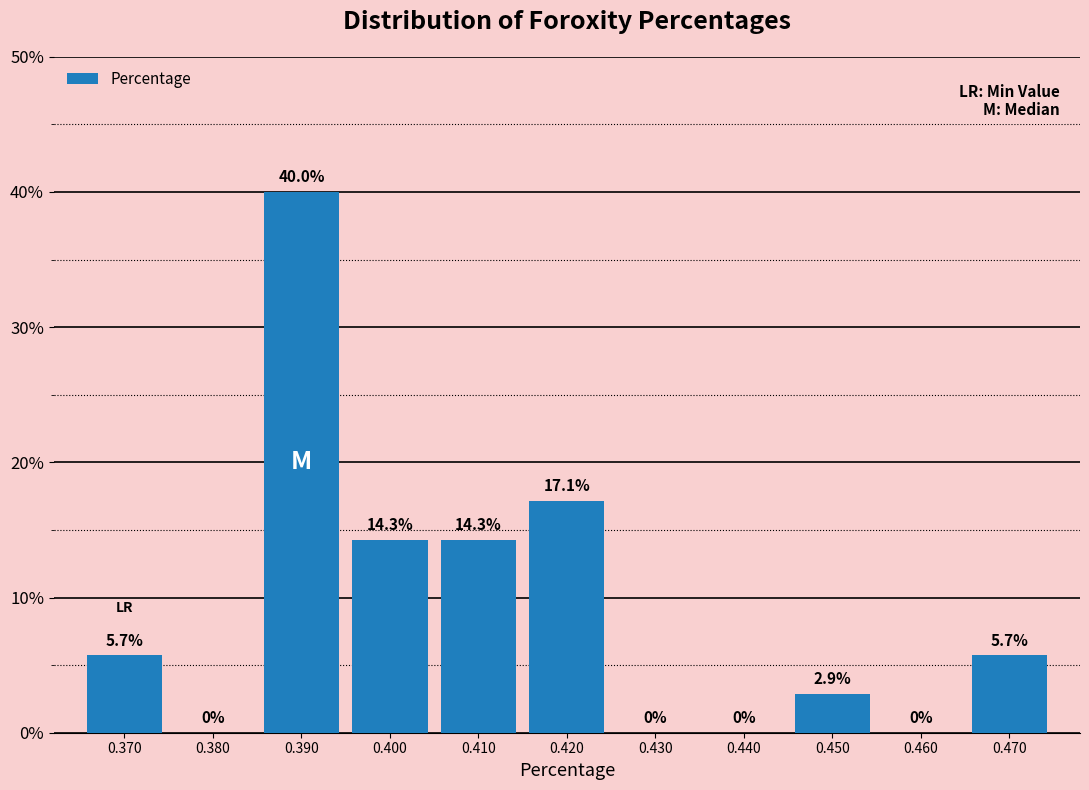

Reading left to right, list every bar in this chart as the range it spans on the x-axis followed by its height.

0.365 to 0.375: 5.7
0.375 to 0.385: 0.0
0.385 to 0.395: 40.0
0.395 to 0.405: 14.3
0.405 to 0.415: 14.3
0.415 to 0.425: 17.1
0.425 to 0.435: 0.0
0.435 to 0.445: 0.0
0.445 to 0.455: 2.9
0.455 to 0.465: 0.0
0.465 to 0.475: 5.7